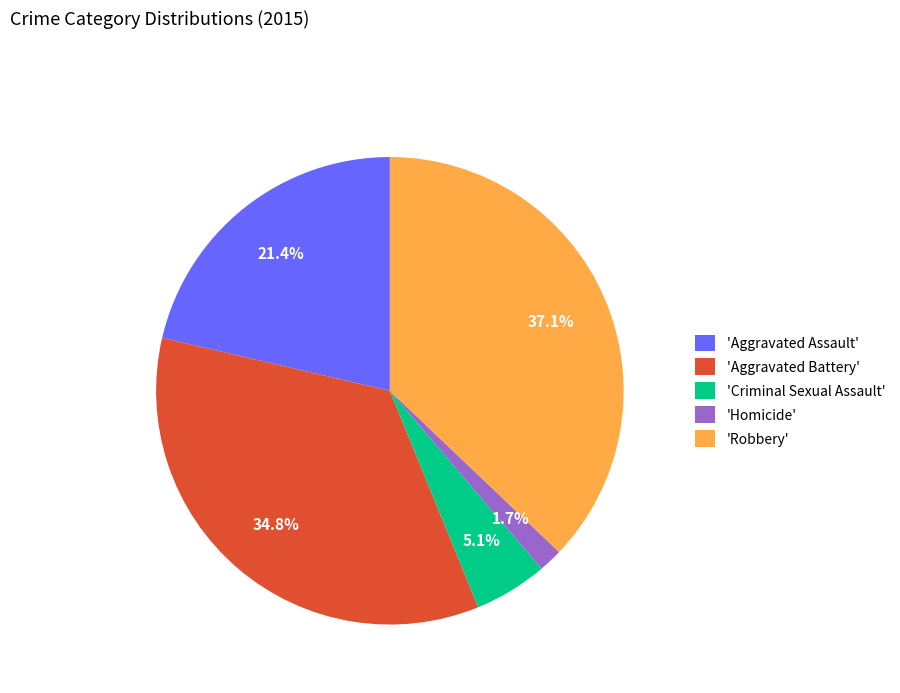

Do 'Robbery' and 'Criminal Sexual Assault' together represent more than half of the pie?

No